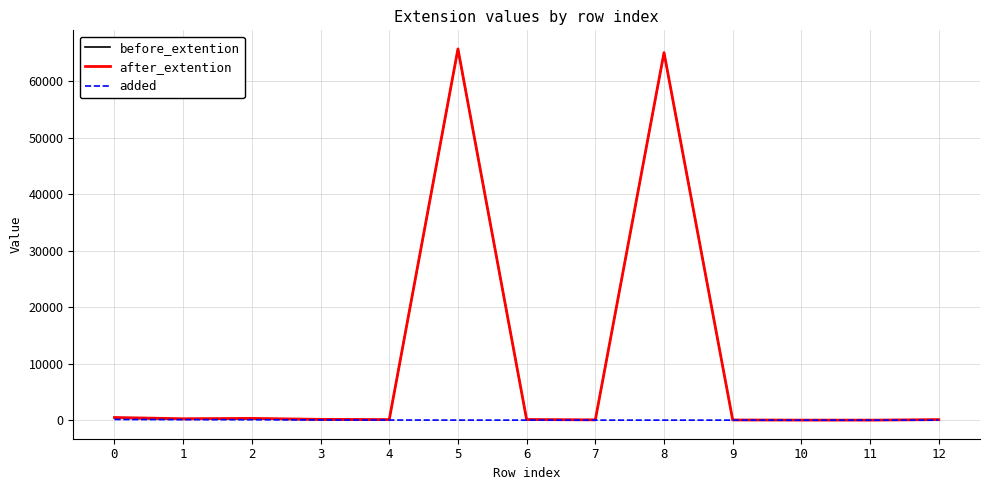

What is the maximum value shown in the chart?

65776